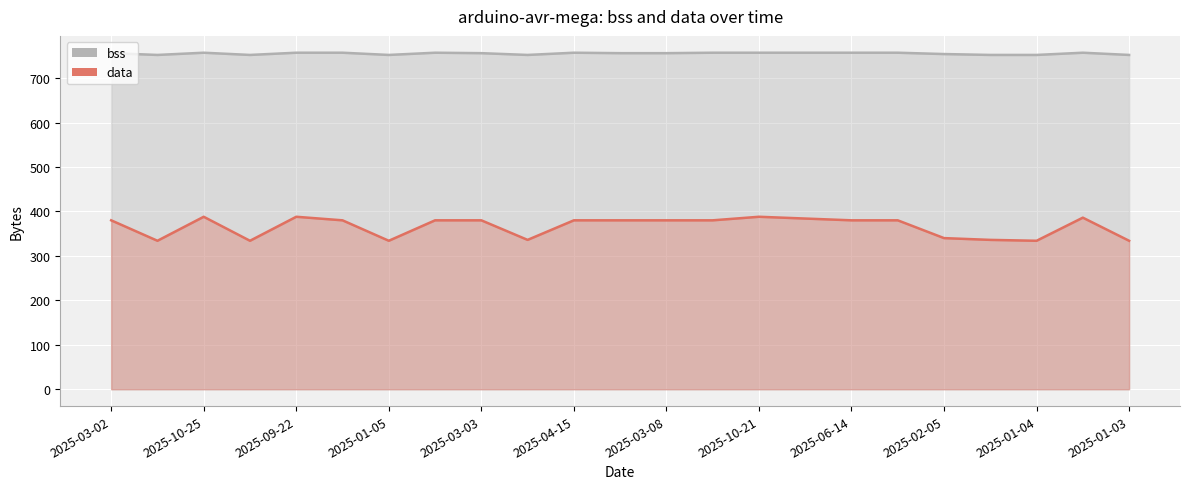

Which series has the largest total across all categories?

bss